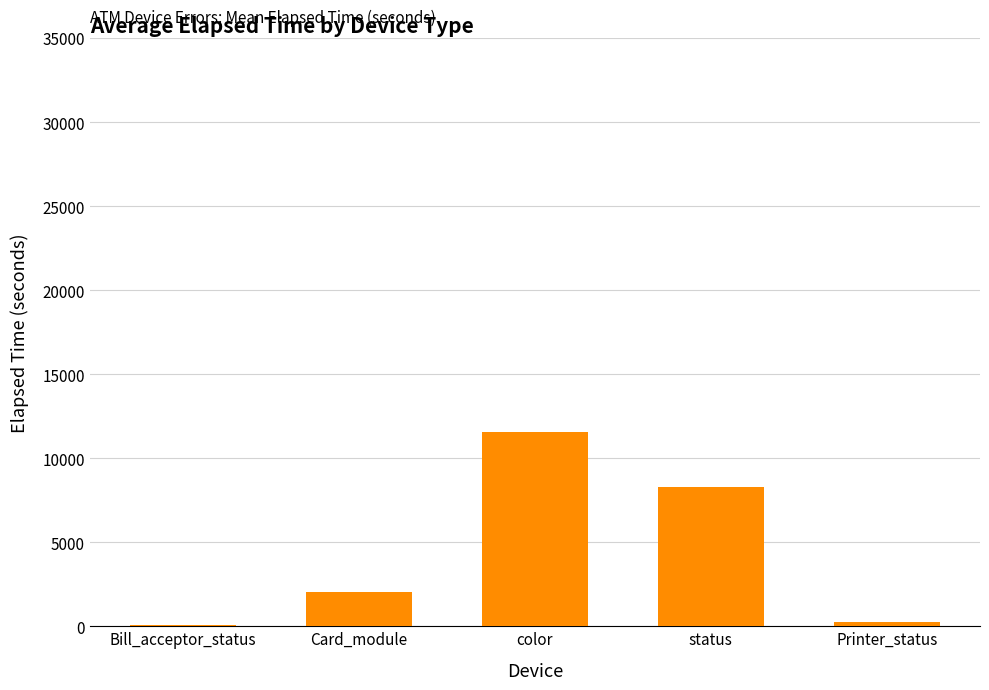

What is the sum of the values at status and color?

19854.5